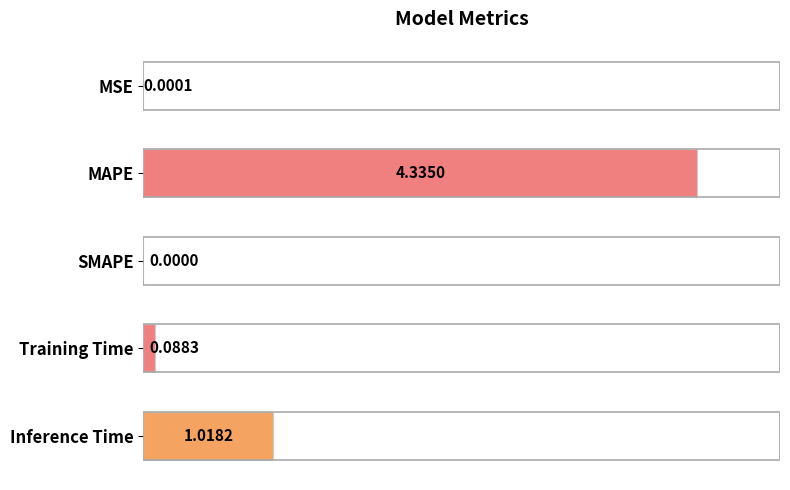

At which category does the chart reach its peak across all series?

MAPE